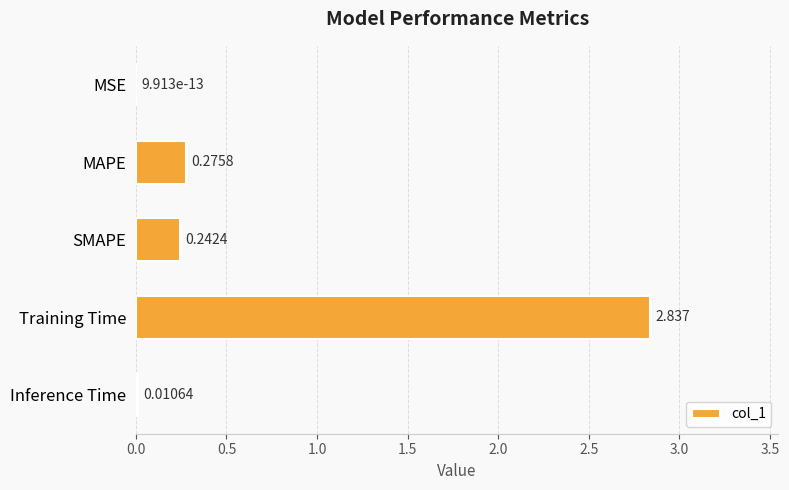

Which has a higher value, Inference Time or MSE?

Inference Time